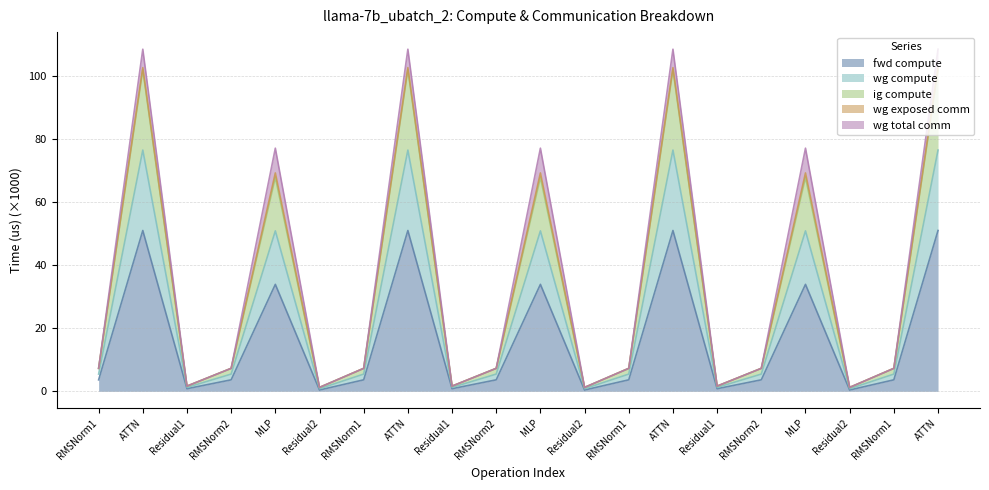

What is the approximate value of fwd compute at ATTN?

51.0